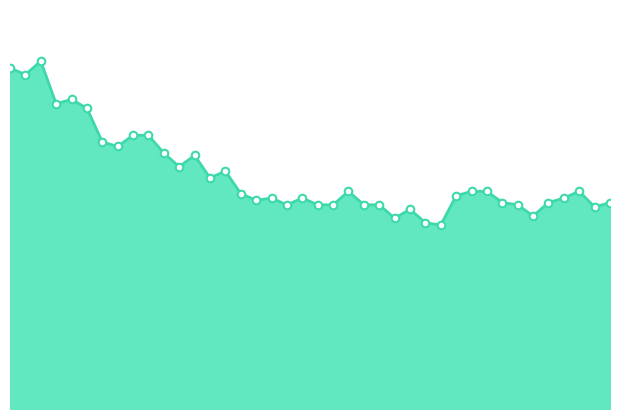

Is this an area chart (filled region under the line)?

Yes